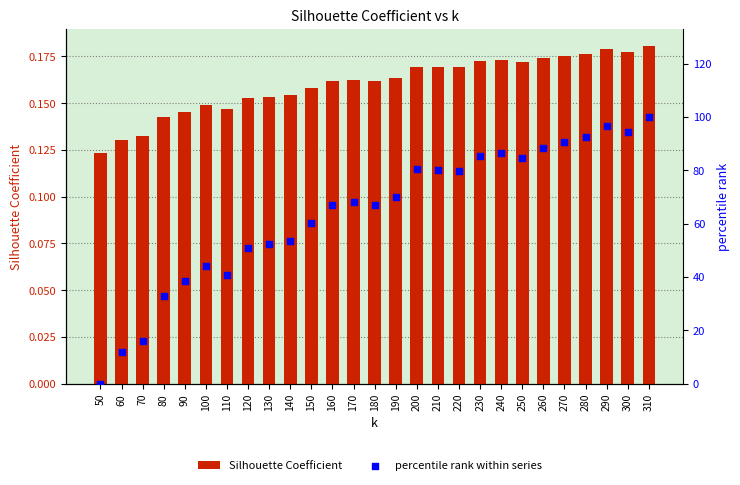

At which category is the sum across all series the highest?

310